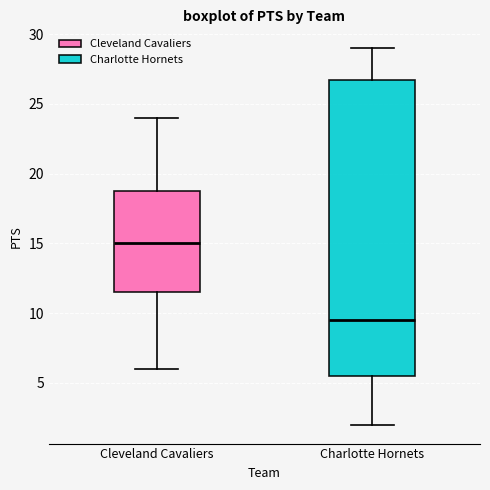

Where is the upper edge of the box for Charlotte Hornets on the y-axis? The values are not printed on the chart, so give them approximately, as read against the axis.

27.0